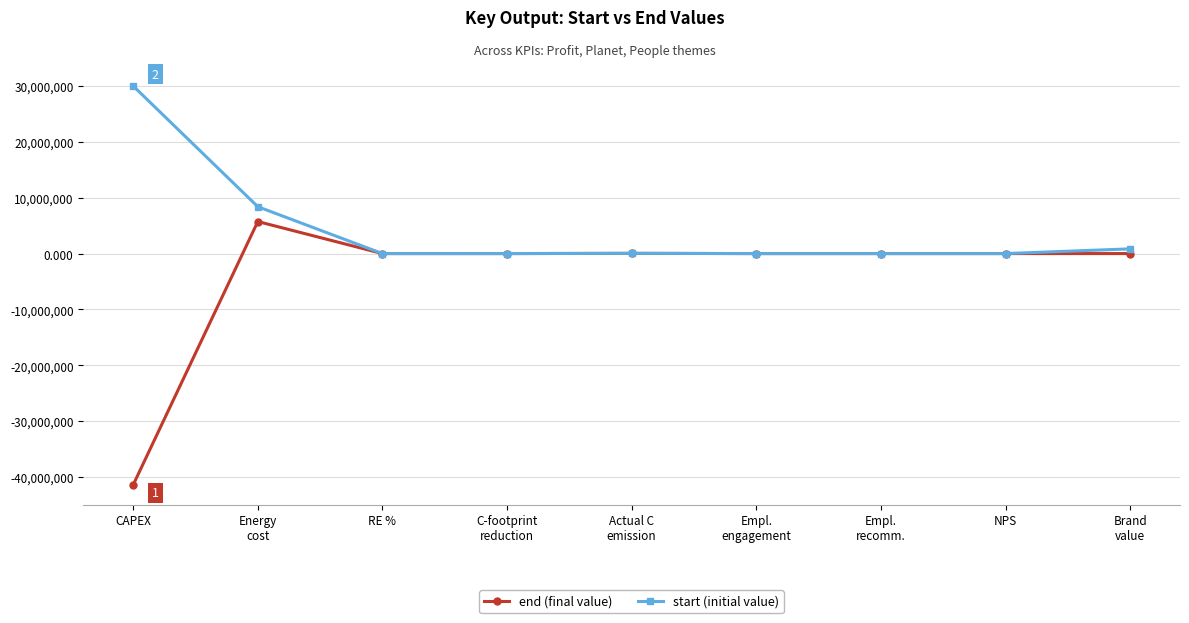

What is the maximum value for end (final value)?

5734800.0